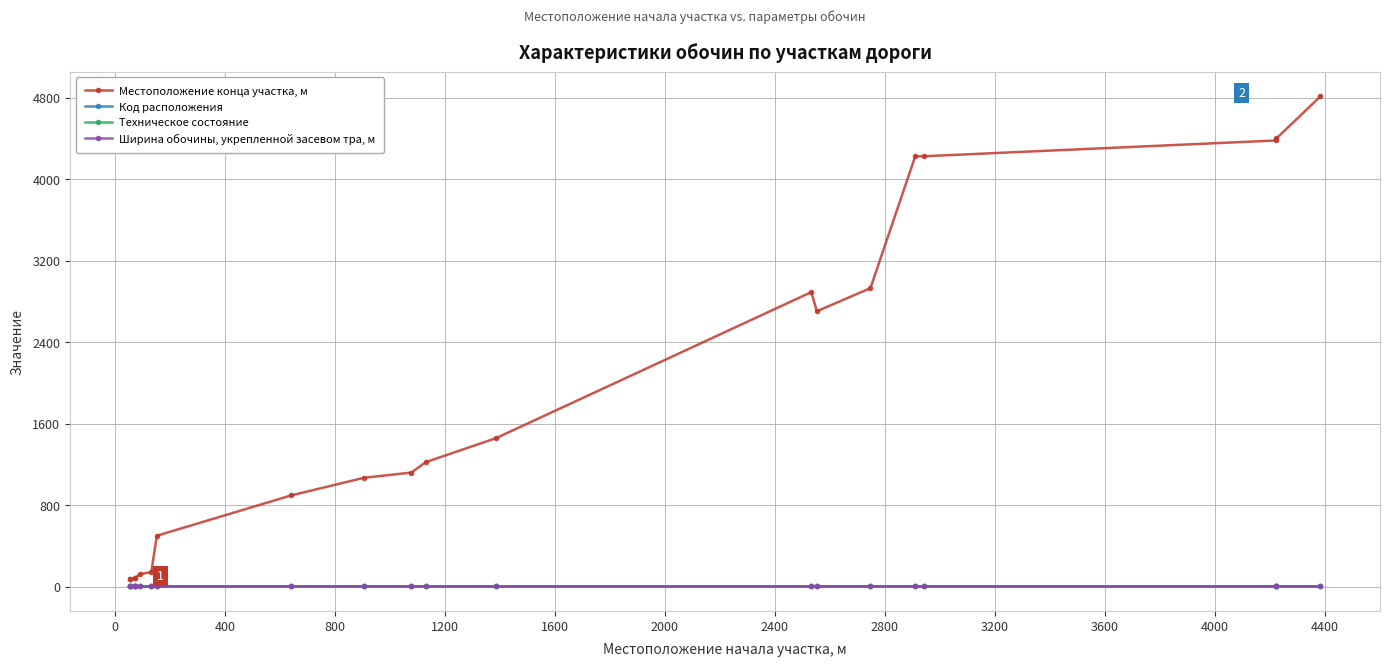

What are all the series names shown in the legend?

Местоположение конца участка, м, Код расположения, Техническое состояние, Ширина обочины, укрепленной засевом тра, м